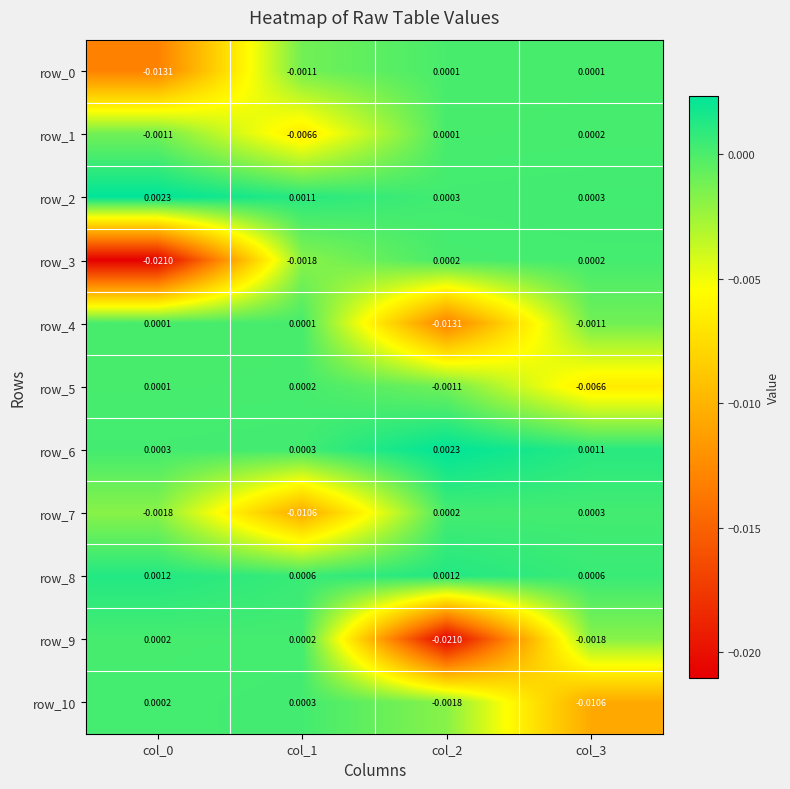

How many values in the row_1 series are below 0?

2